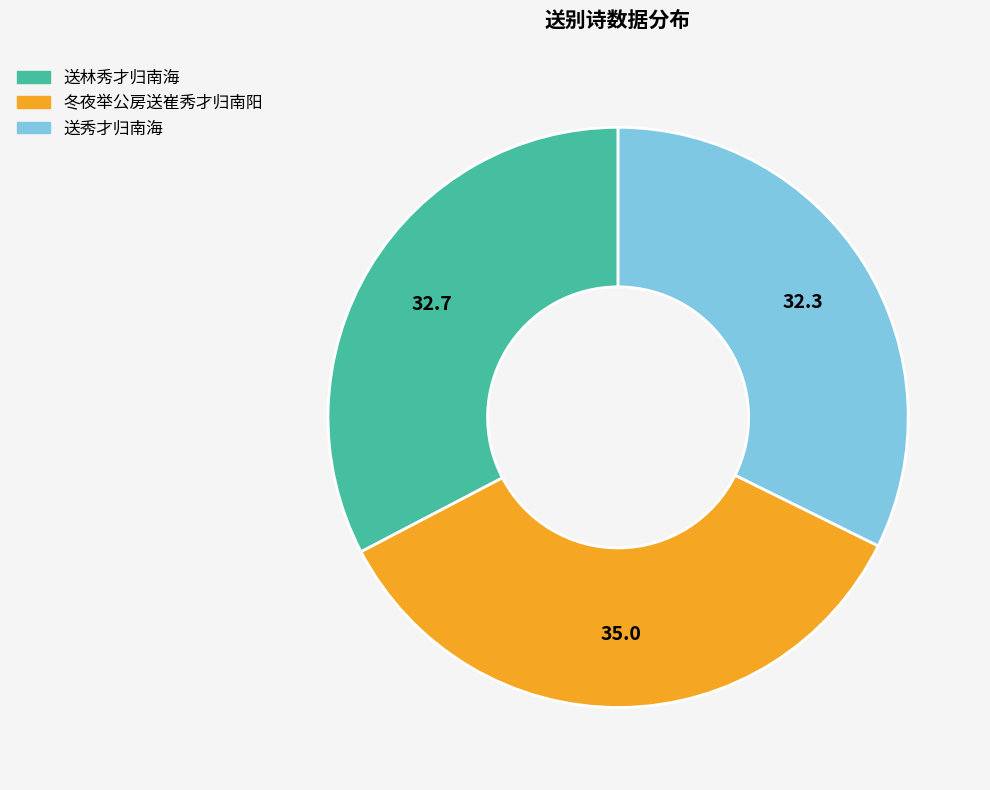

Is it true that 冬夜举公房送崔秀才归南阳 is 35% of the pie?

True